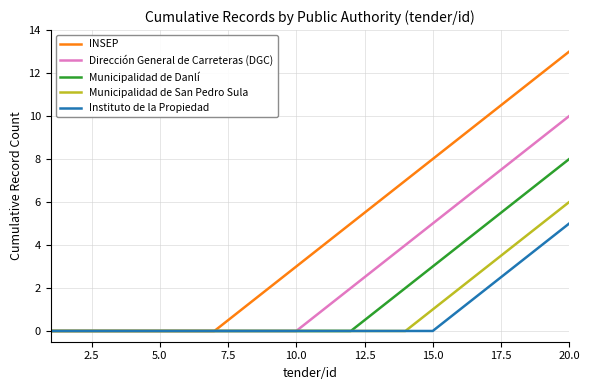

Which series has the largest total across all categories?

INSEP